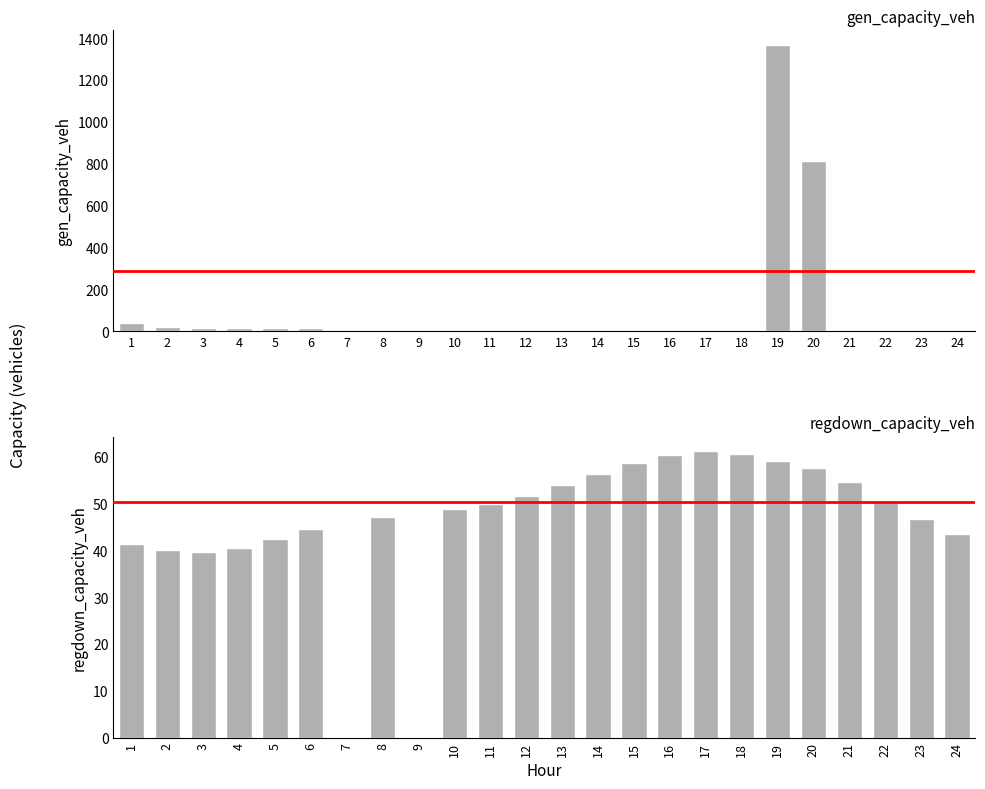

Does the chart contain any negative values?

No